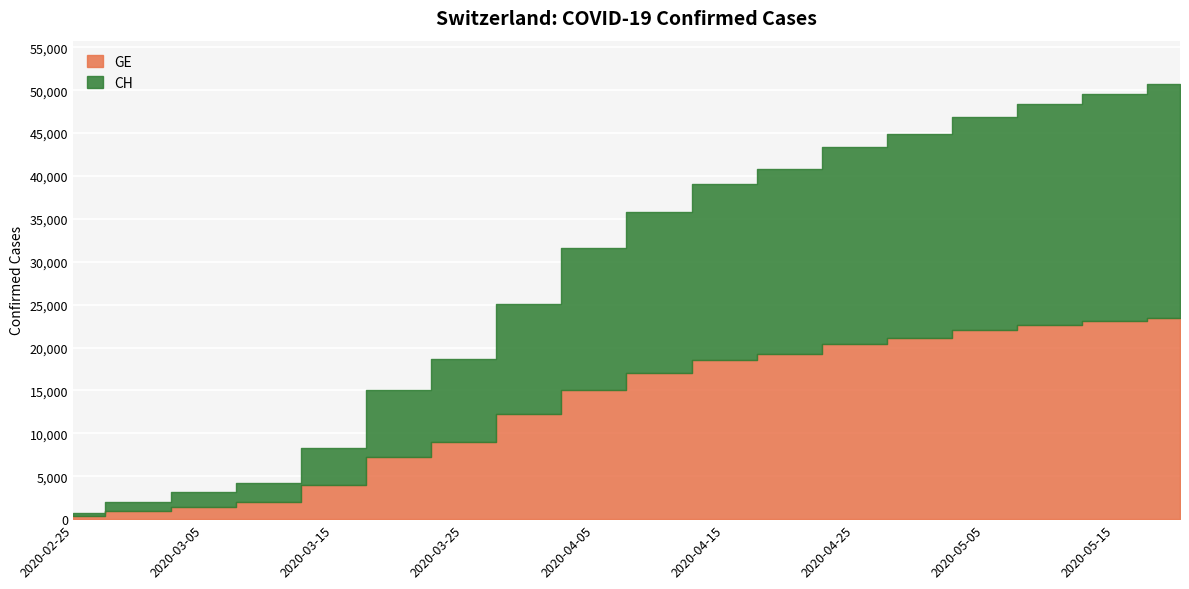

What is the sum of all CH values?

268560